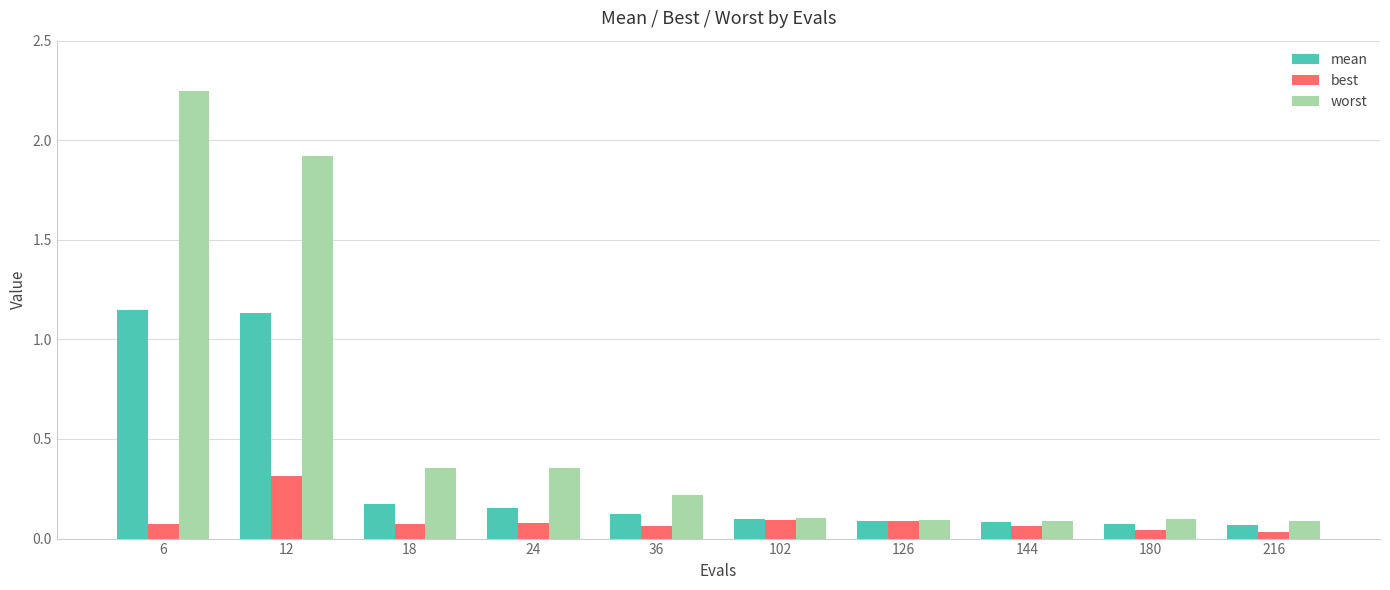

Which label corresponds to the largest value in the chart?

6